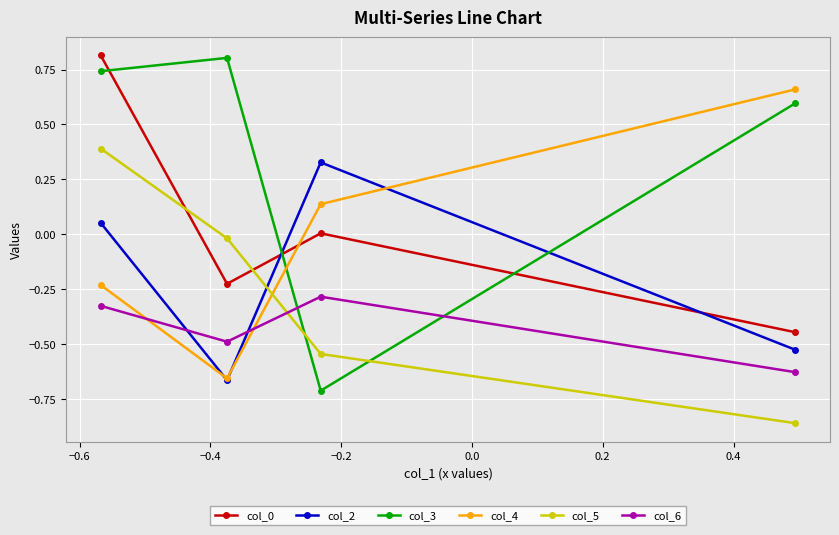

Which series ends up on top after the final intersection of col_0 and col_4?

col_4